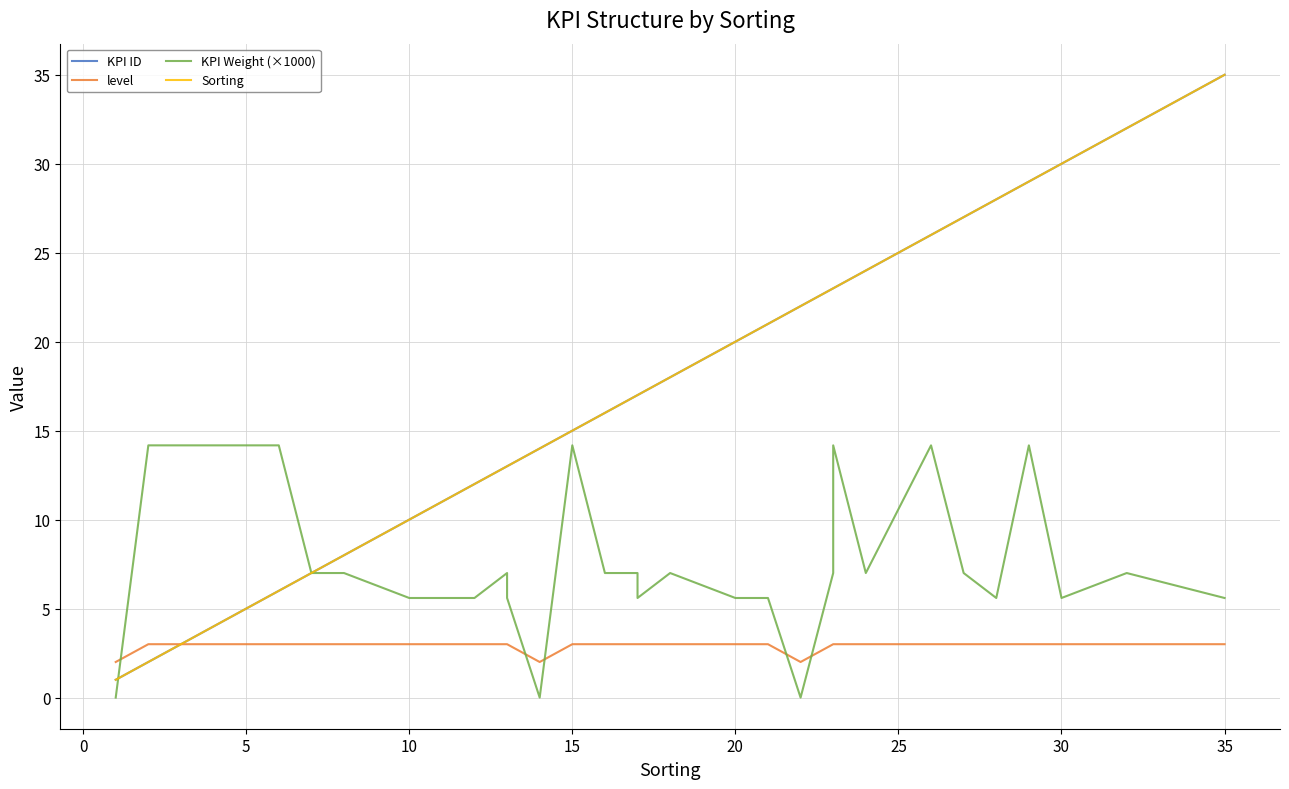

What is the greatest value displayed?

35.0